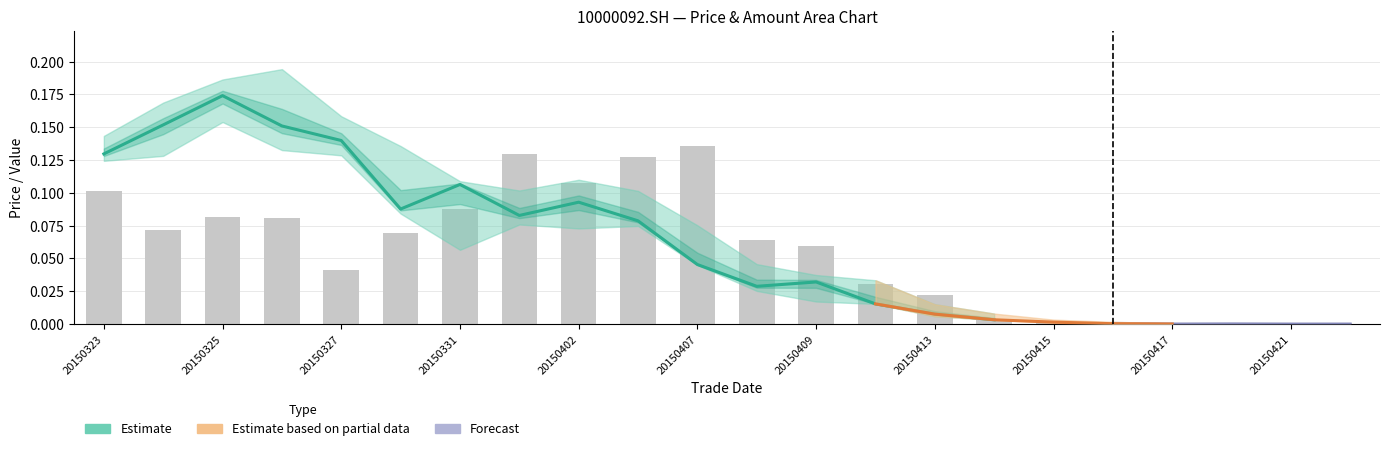

How many data points does each series have?

22